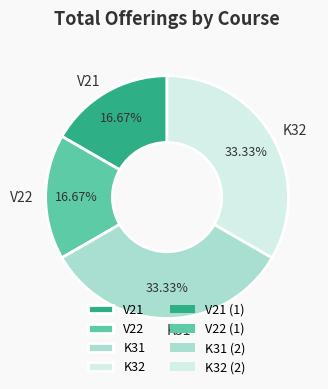

What percentage do K31 and V21 together represent?

50.0%